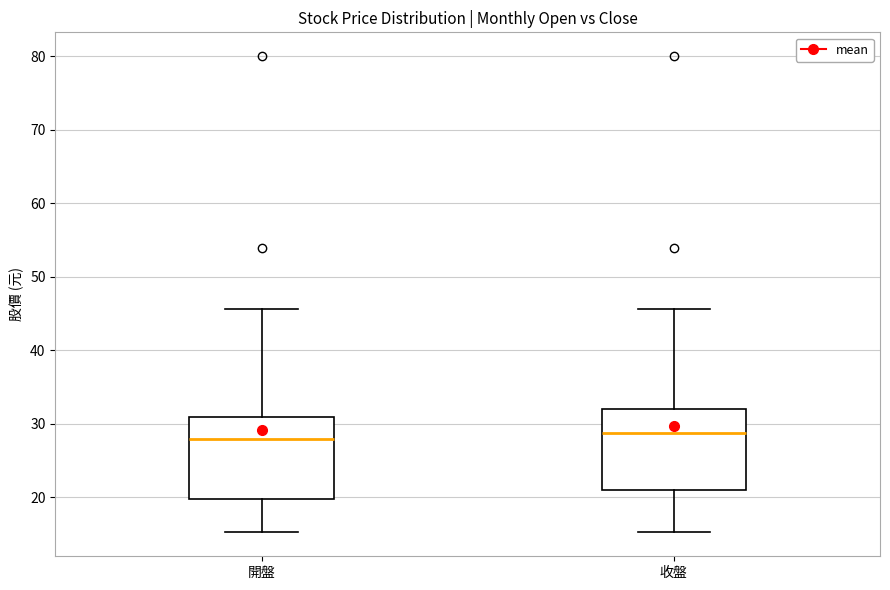

Where is the upper edge of the box for 收盤 on the y-axis? The values are not printed on the chart, so give them approximately, as read against the axis.

32